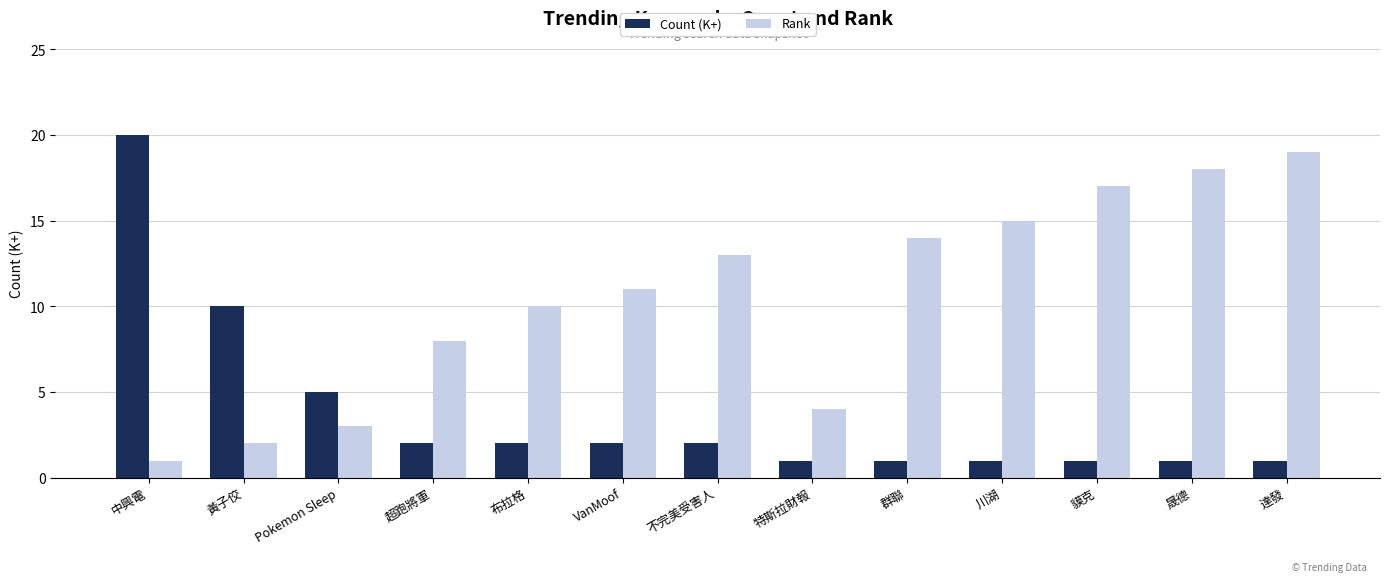

Reading left to right, list all the values displayed in this chart.

Count (K+): 中興電=20	黃子佼=10	Pokemon Sleep=5	超跑將軍=2	布拉格=2	VanMoof=2	不完美受害人=2	特斯拉財報=1	群聯=1	川湖=1	貘克=1	晟德=1	達發=1
Rank: 中興電=1	黃子佼=2	Pokemon Sleep=3	超跑將軍=8	布拉格=10	VanMoof=11	不完美受害人=13	特斯拉財報=4	群聯=14	川湖=15	貘克=17	晟德=18	達發=19